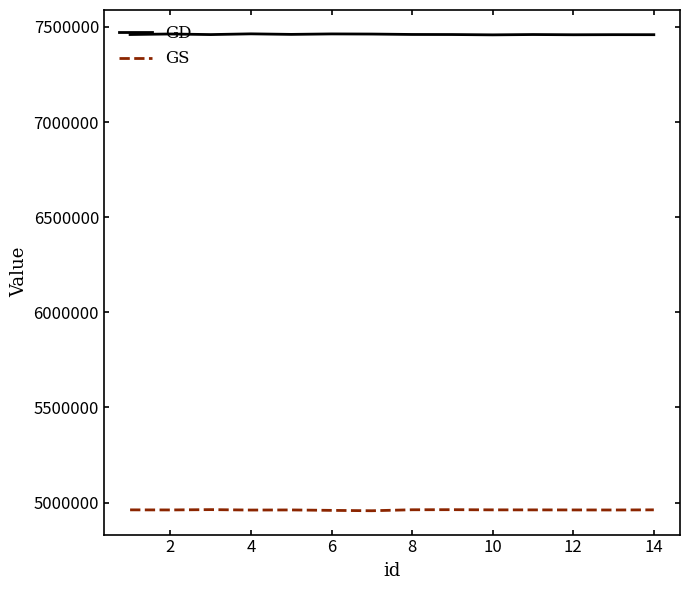

True or false: GD and GS intersect in this chart.

False